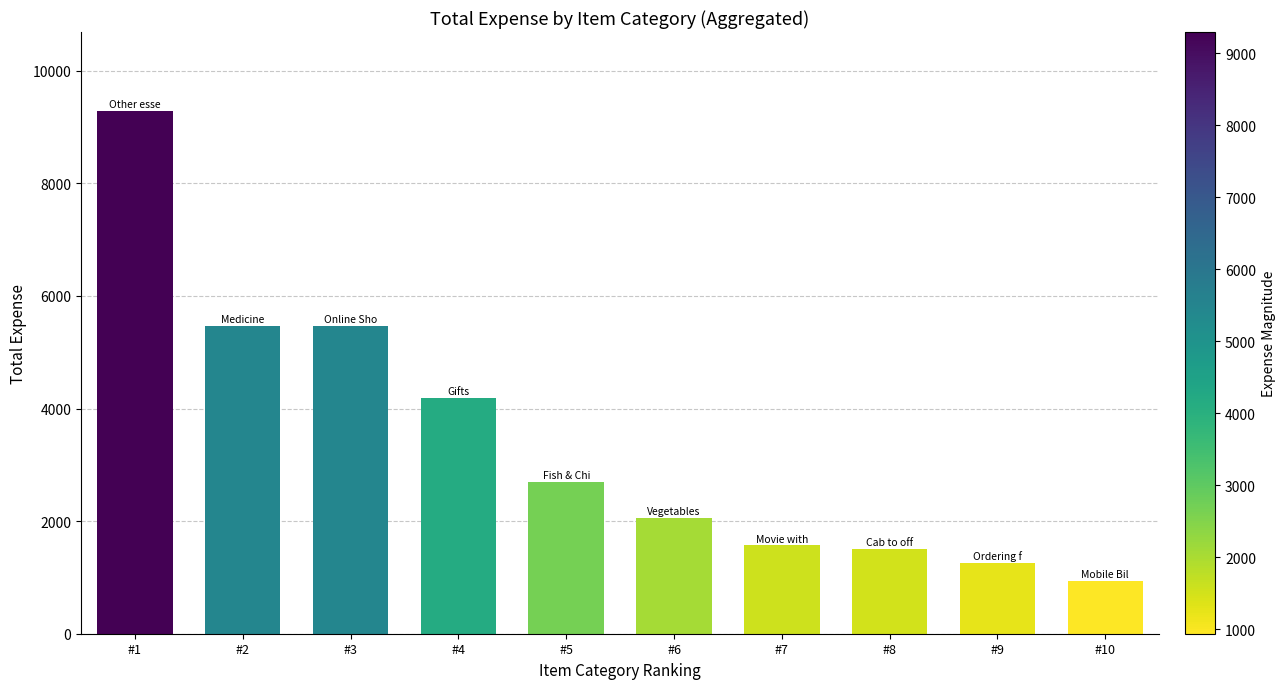

Which label corresponds to the largest value in the chart?

#1